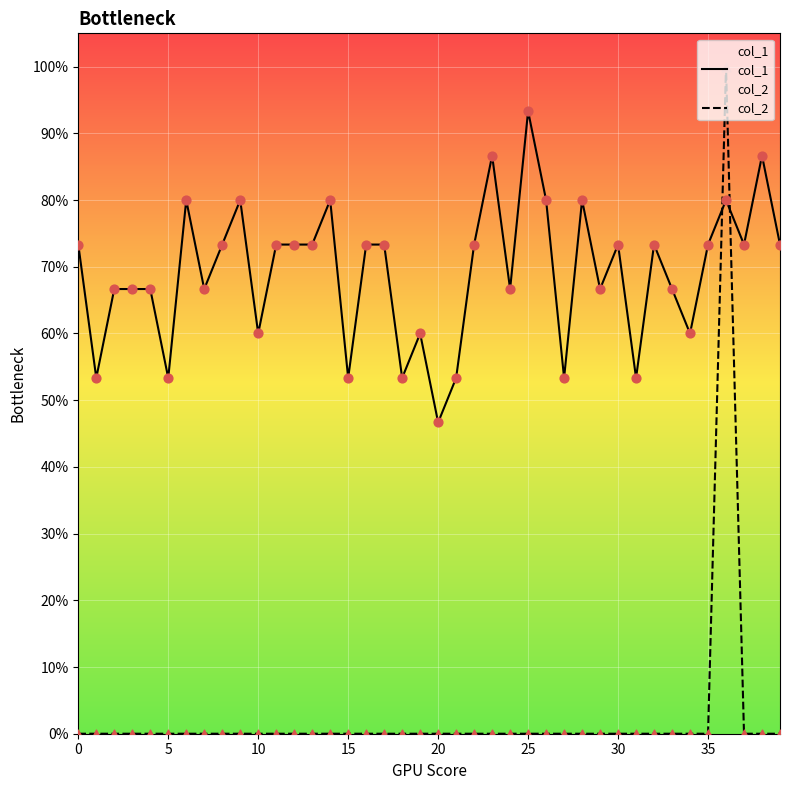

What are all the series names shown in the legend?

col_1, col_2